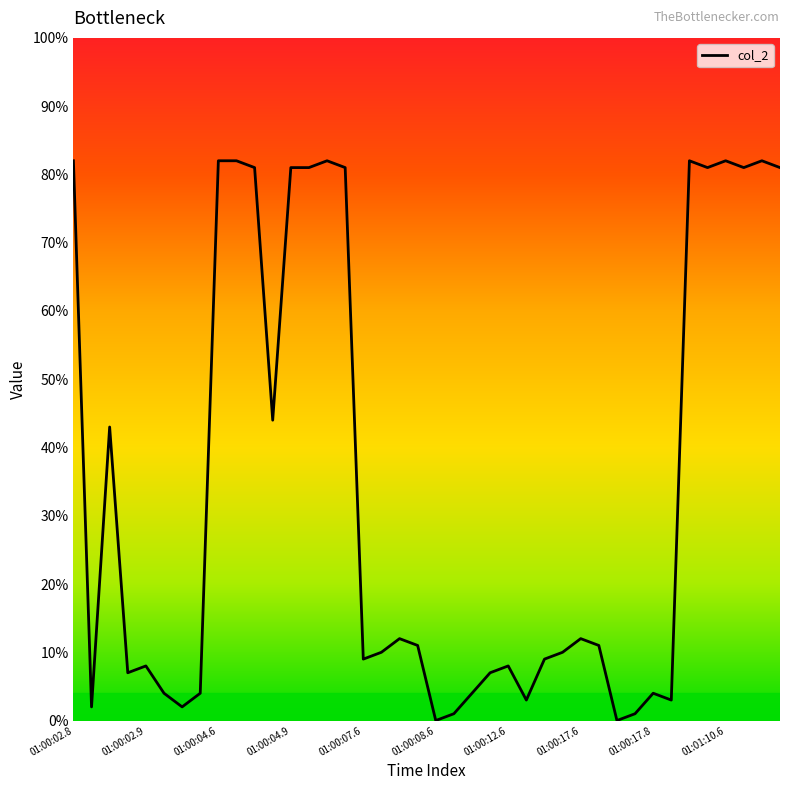

What is the difference between the maximum and minimum values?

82